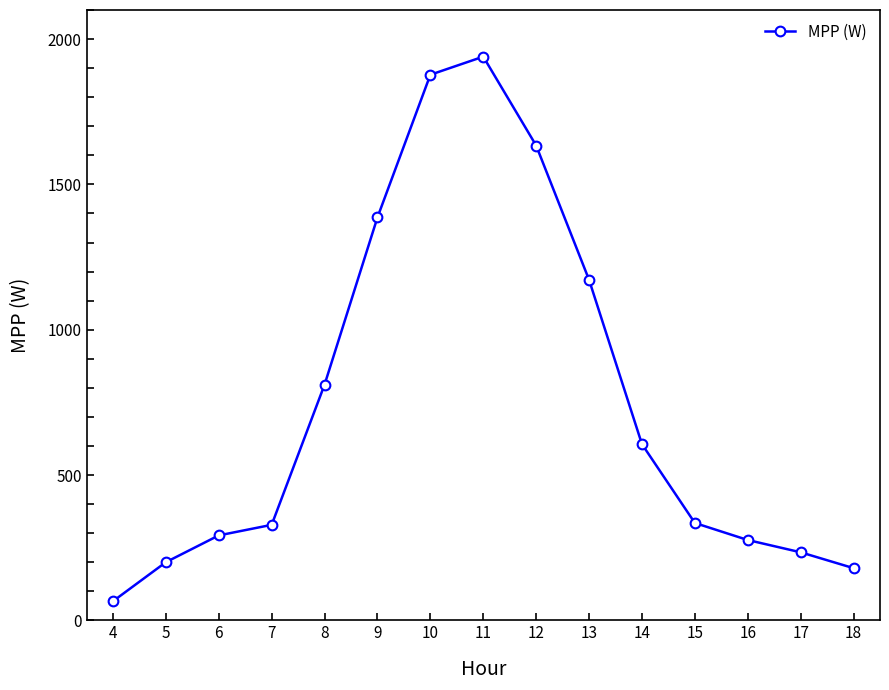

What is the greatest value displayed?

1939.5